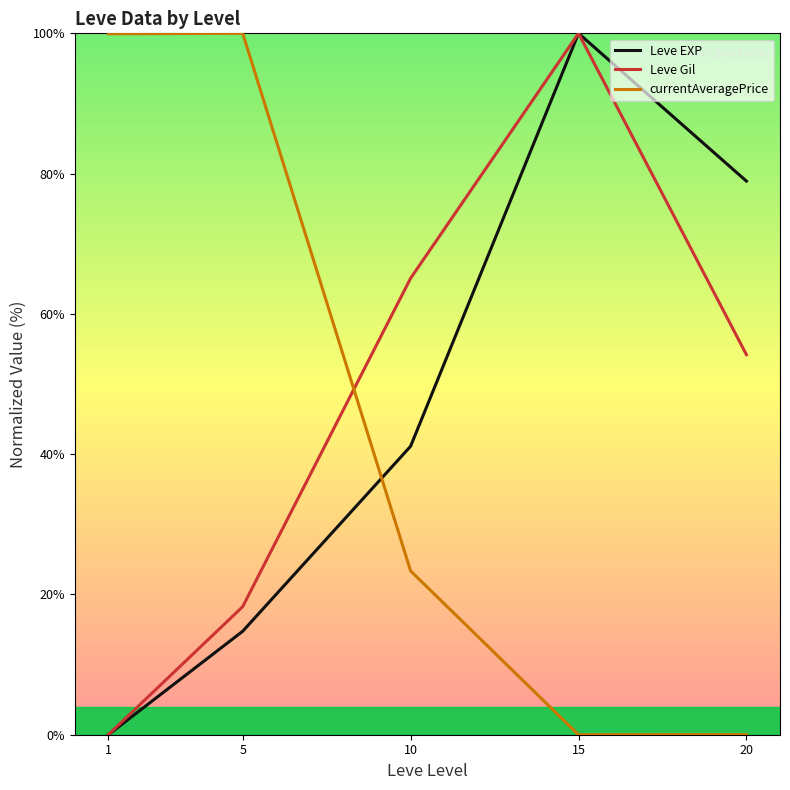

What is the sum of the Leve Gil values at 15 and 20?

154.2